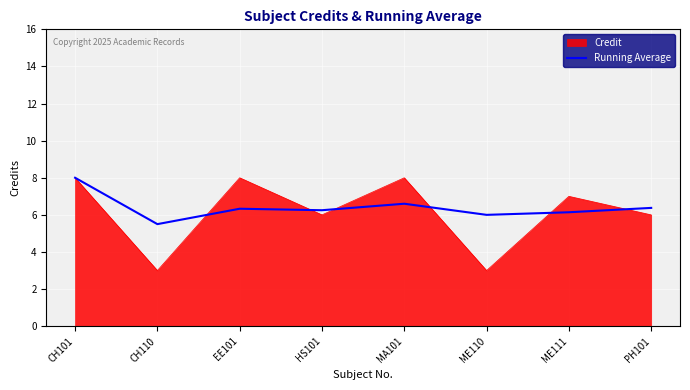

What is the maximum value shown in the chart?

8.0